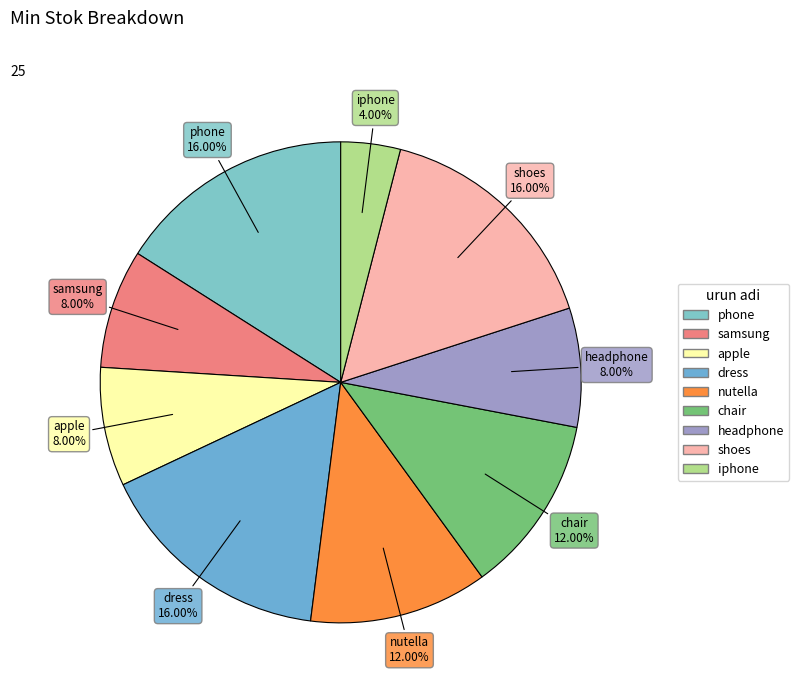

To the nearest percent, what percentage of the pie is samsung?

8%